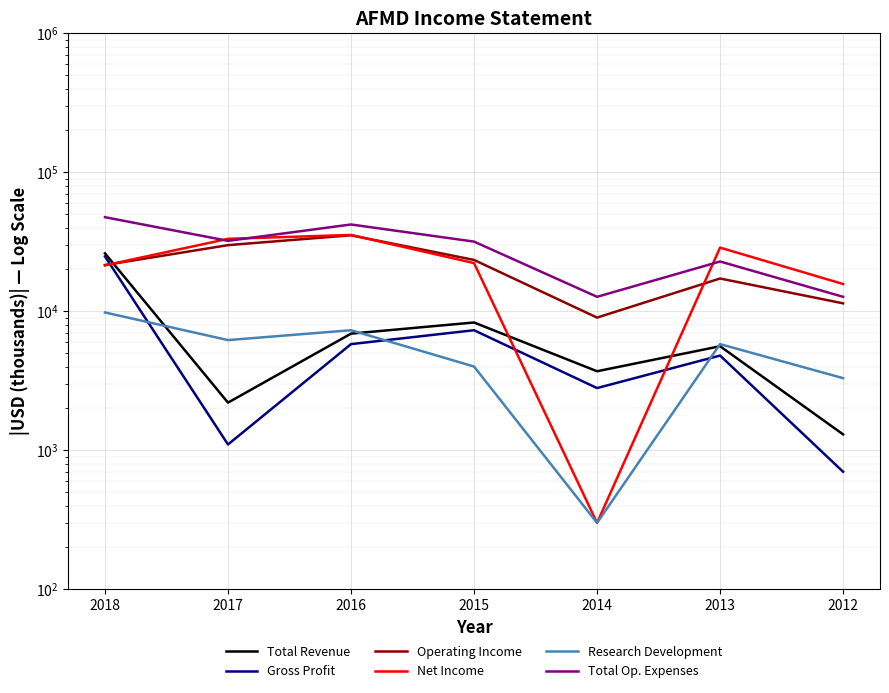

The Net Income series shows 46125 at 2013. True or false?

False